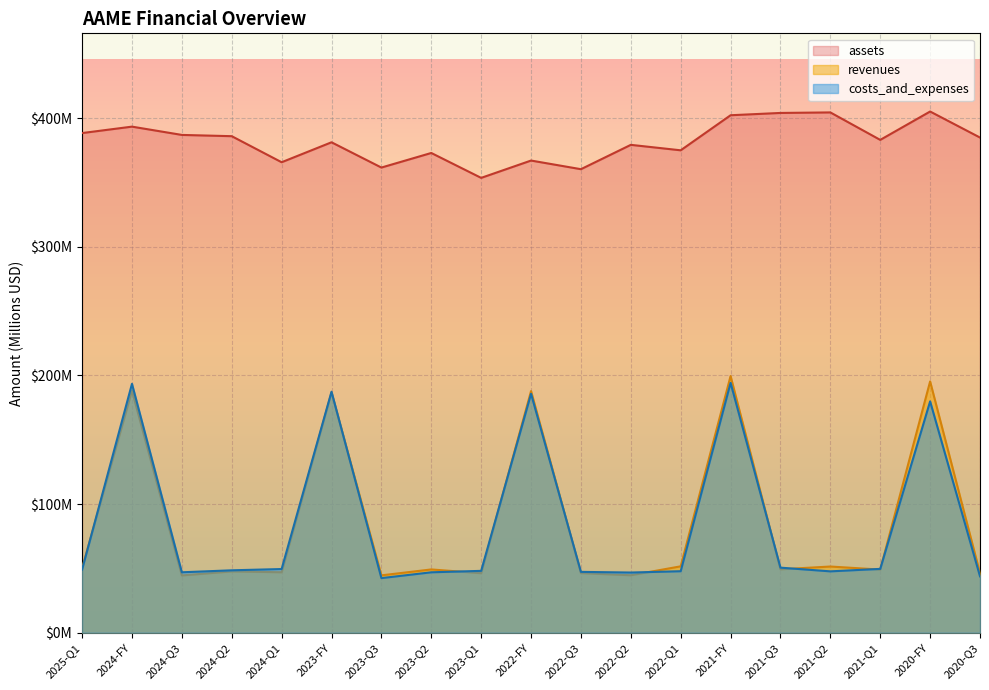

At which category does the chart reach its minimum across all series?

2023-Q3